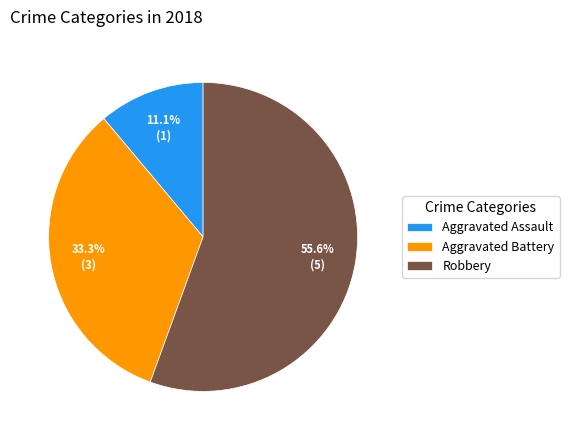

Approximately how many times larger is the value at Robbery compared to Aggravated Assault?

5.0